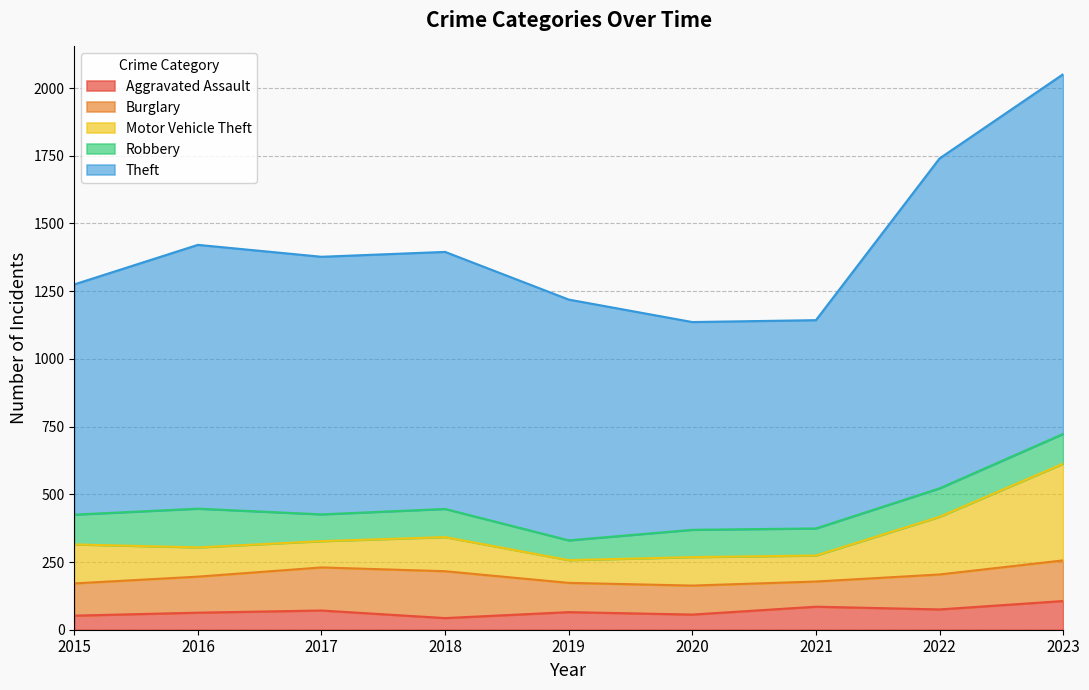

True or false: Motor Vehicle Theft has a value of 144 at 2017.

False